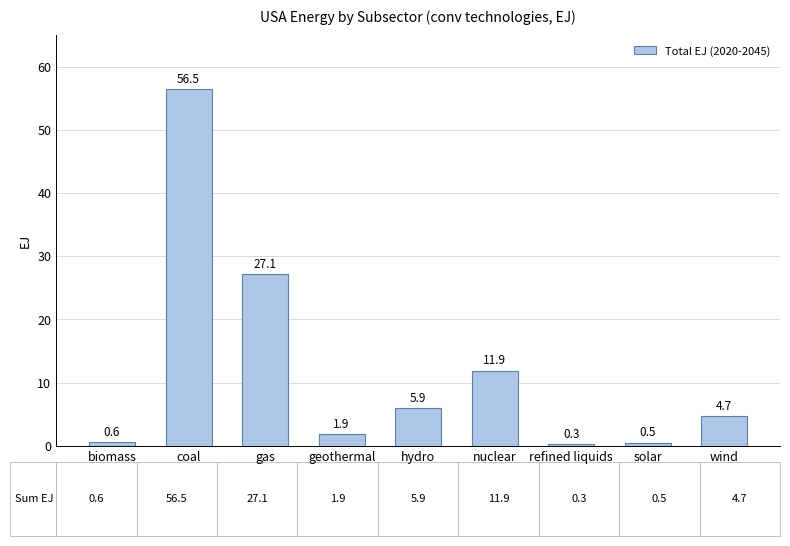

What is the change in value from hydro to wind?

-1.2